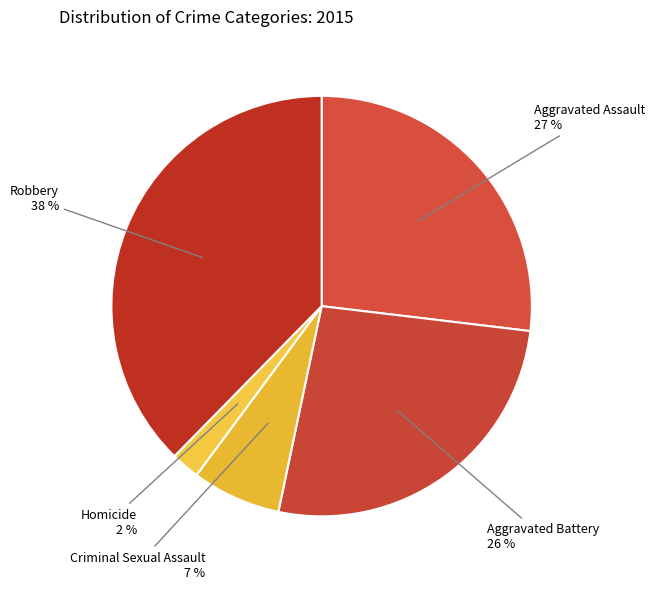

To the nearest percent, what is the average slice percentage?

20%